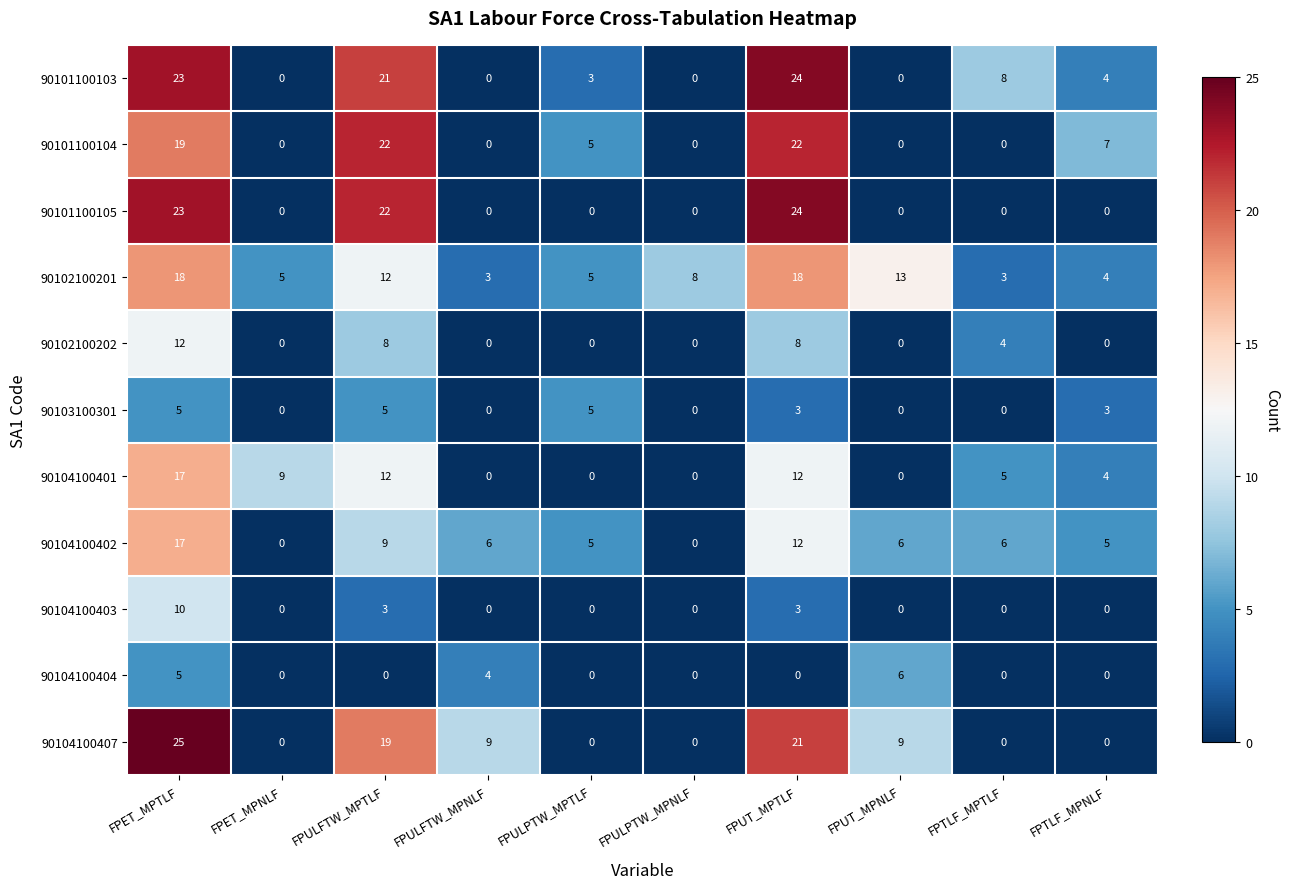

Is it true that 90101100103 equals 11 at FPET_MPNLF?

False